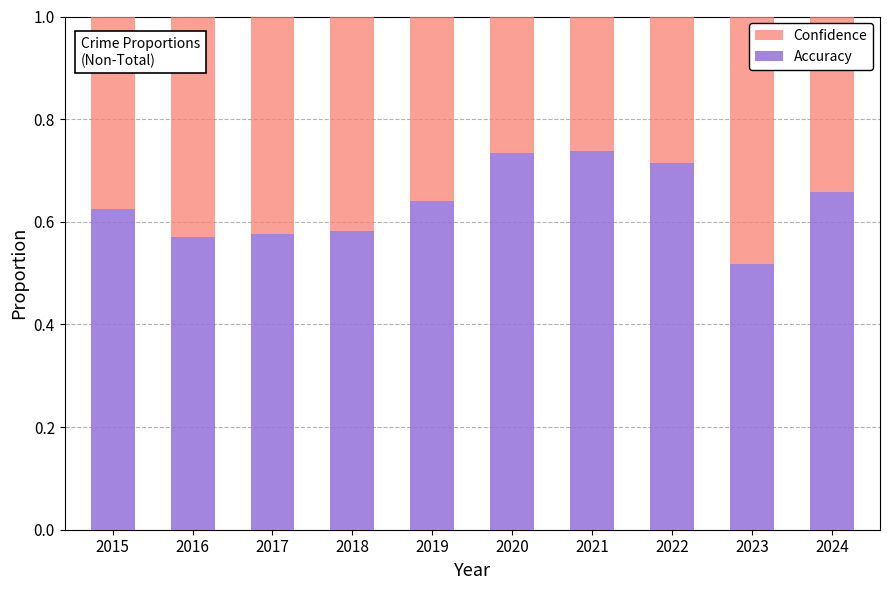

What is the total value across all series at 2015?

1.0